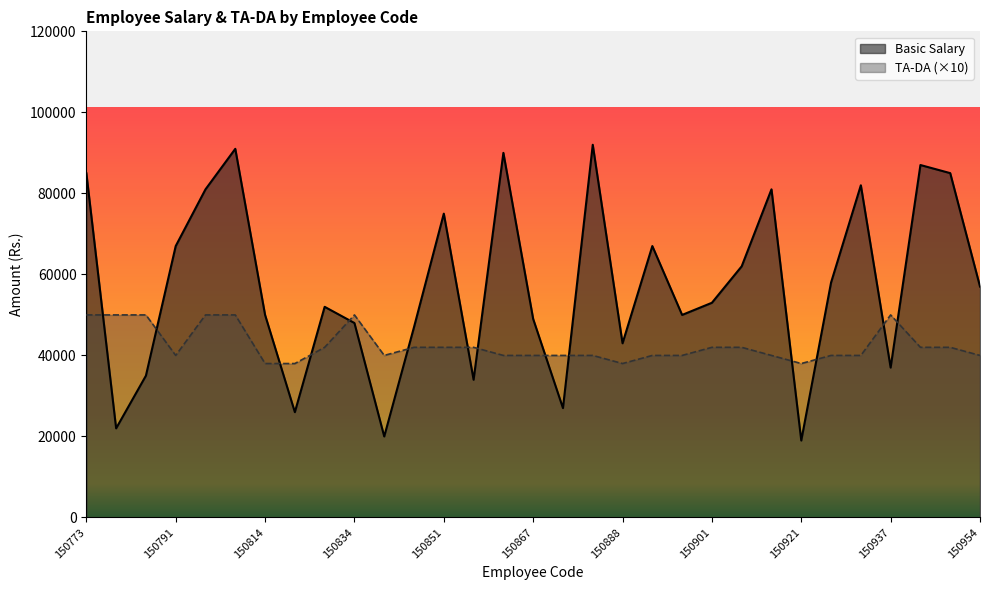

How many lines are shown in the chart?

2